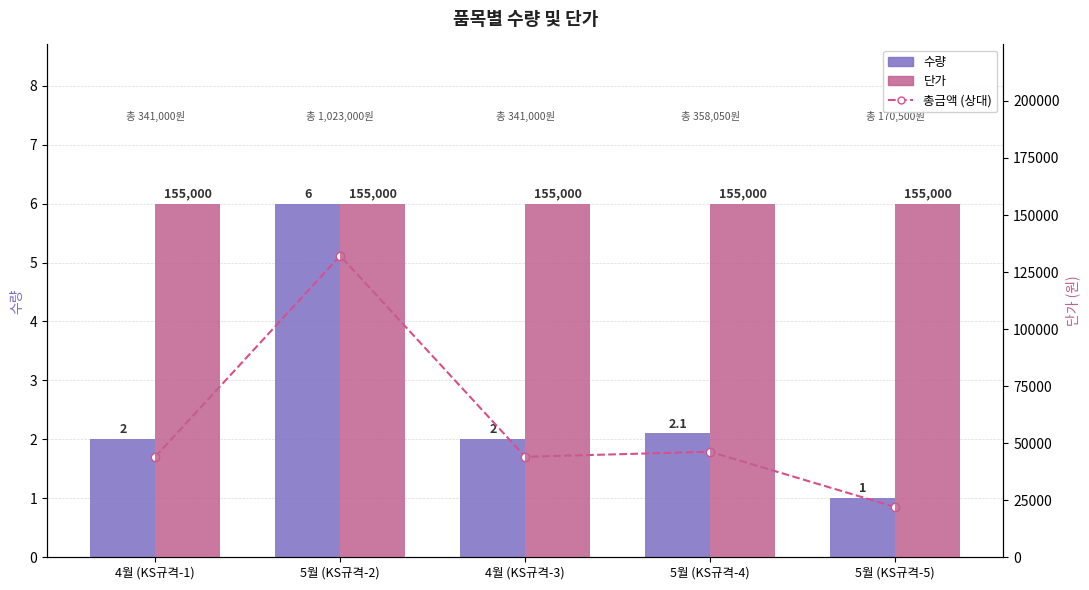

Rank the series at 5월 (KS규격-2) from highest to lowest value.

단가, 수량, 총금액 (상대)